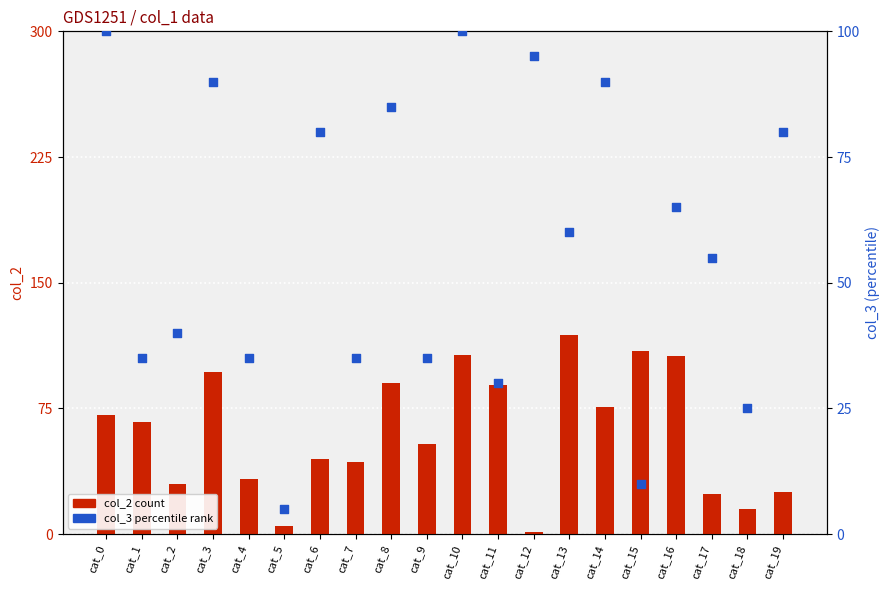

Which series contains the lowest Y value?

col_2 (count)